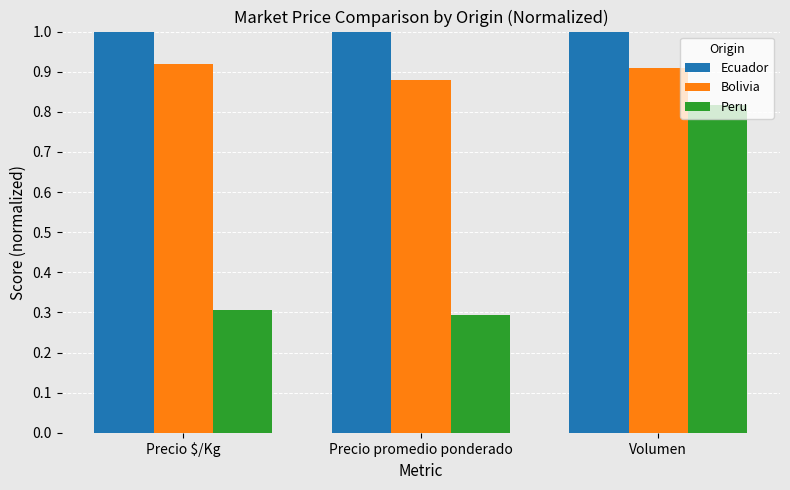

List the series in order of their overall mean, highest first.

Ecuador, Bolivia, Peru